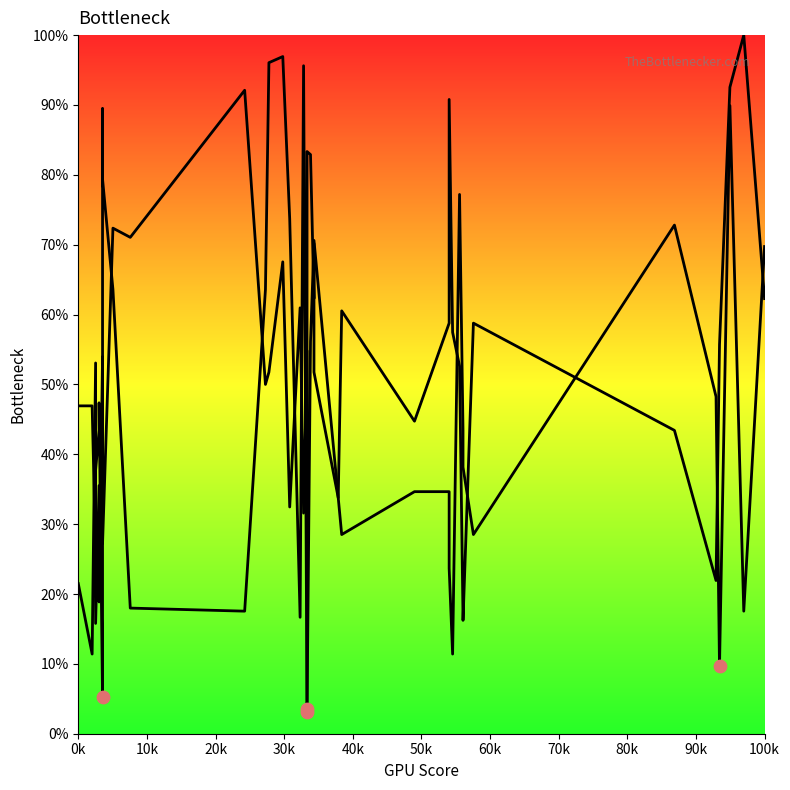

At how many categories does at least one series exceed 77?

12